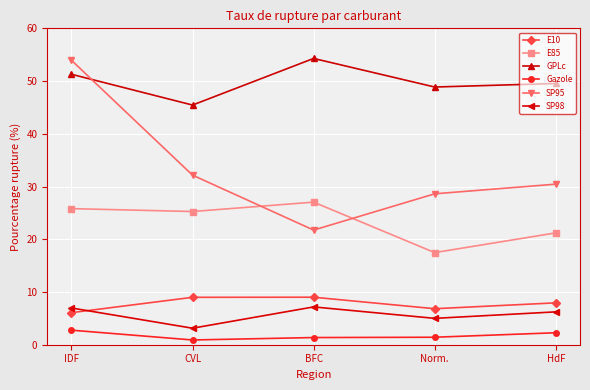

True or false: E85 and SP98 cross at least once.

False